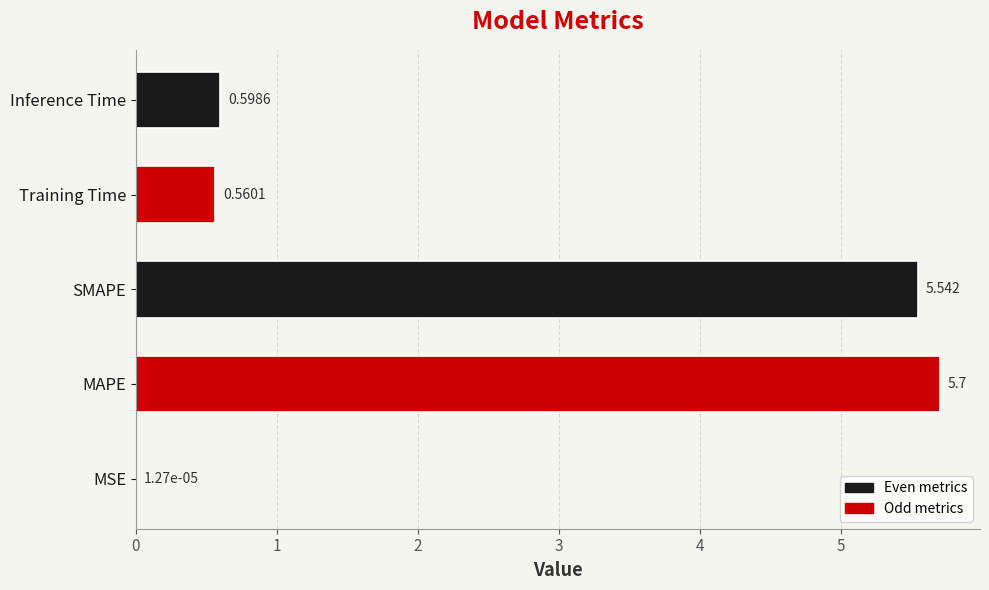

Which category has the highest value across all series?

MAPE